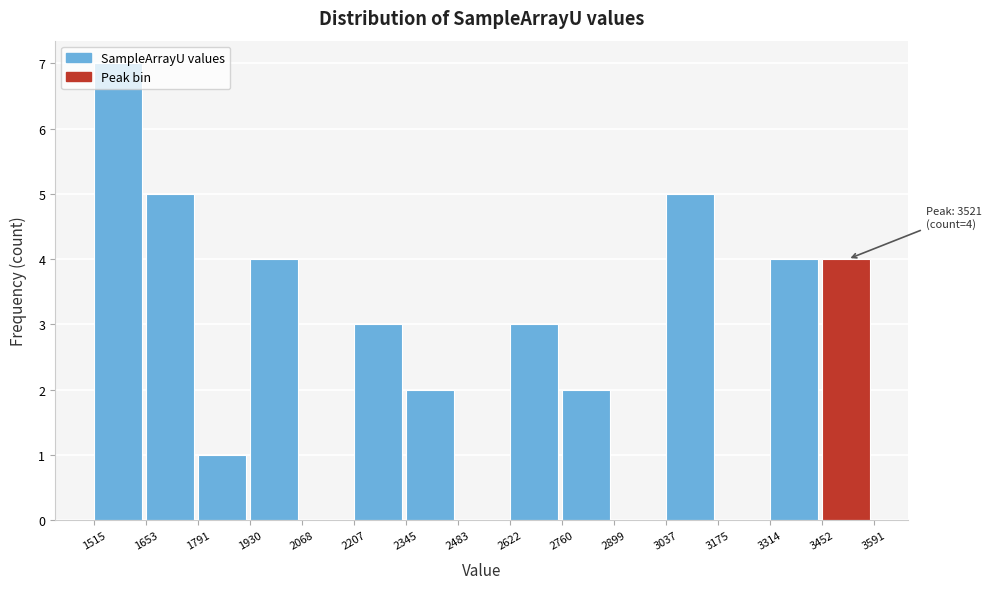

Over which range of the x-axis is the bar tallest?

1515 to 1653